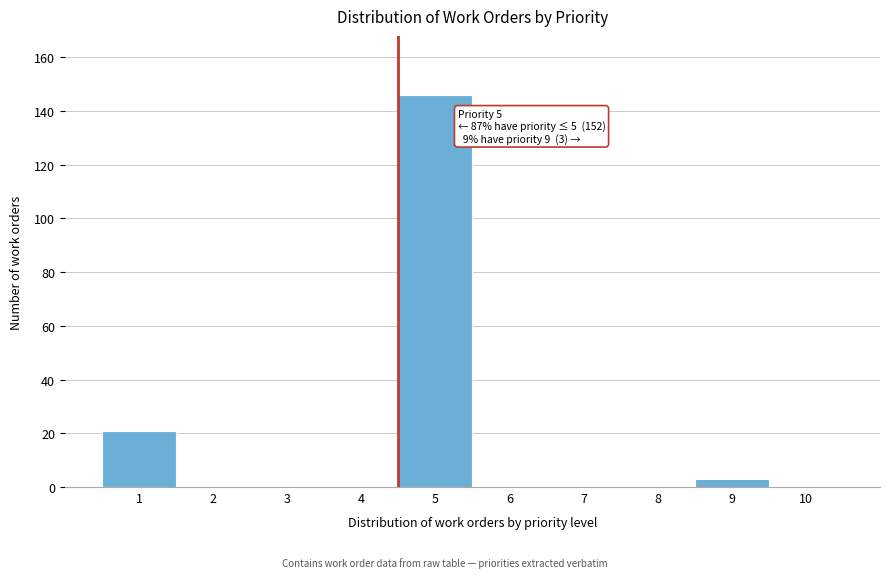

Which range on the x-axis has the tallest bar?

4.5 to 5.5